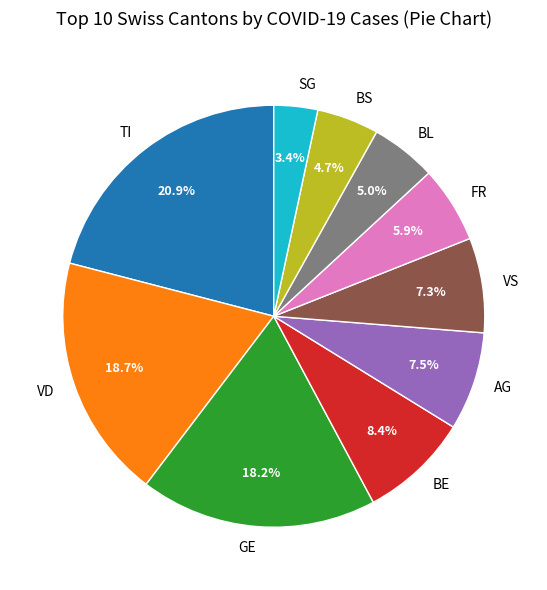

What portion of the pie excludes BE?

91.6%